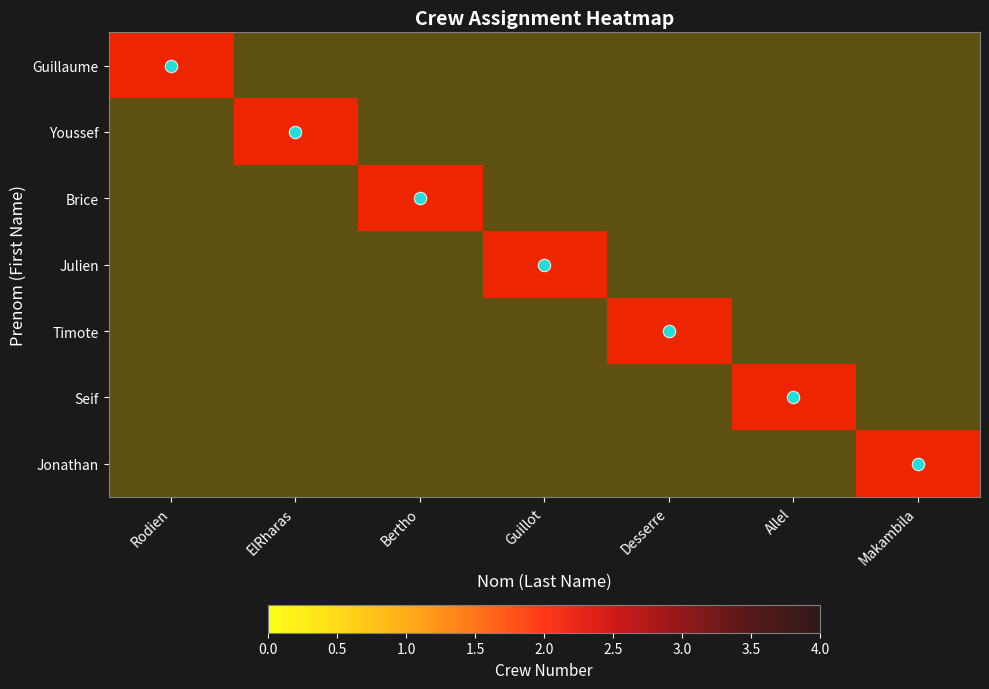

How many positive values does the Timote series have?

1